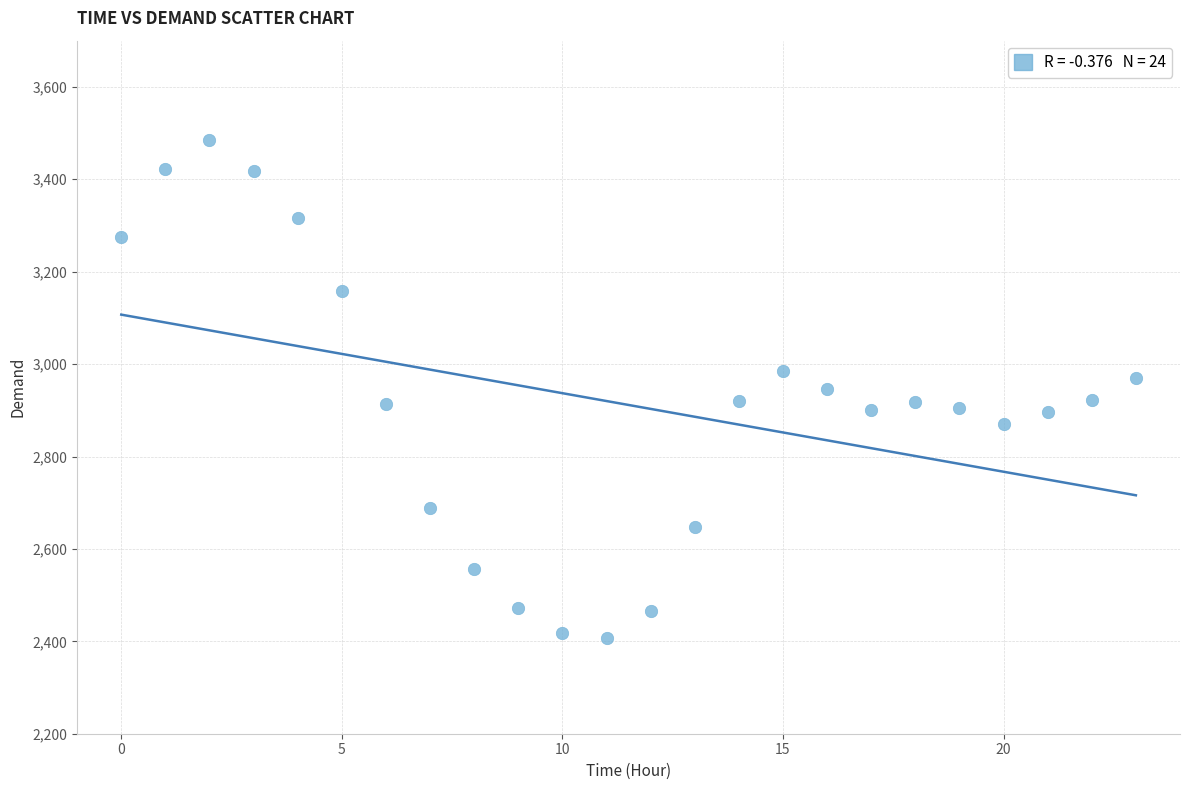

What is the range of Y values (max minus min)?

1079